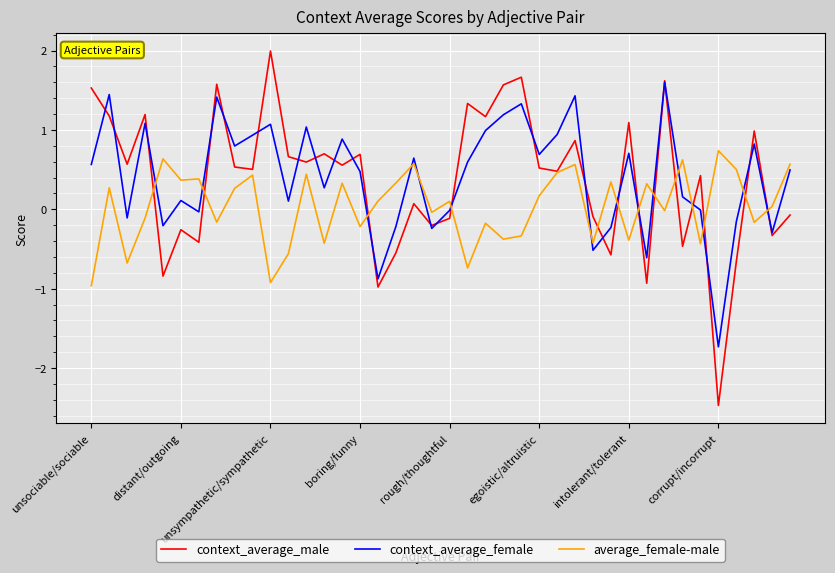

Which series has the largest range (max minus min)?

context_average_male